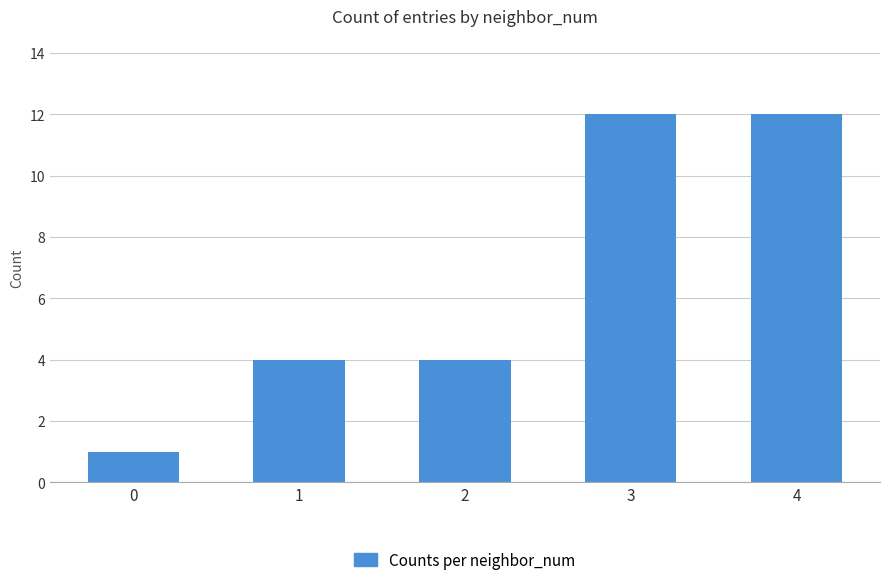

What is the sum of all values?

33